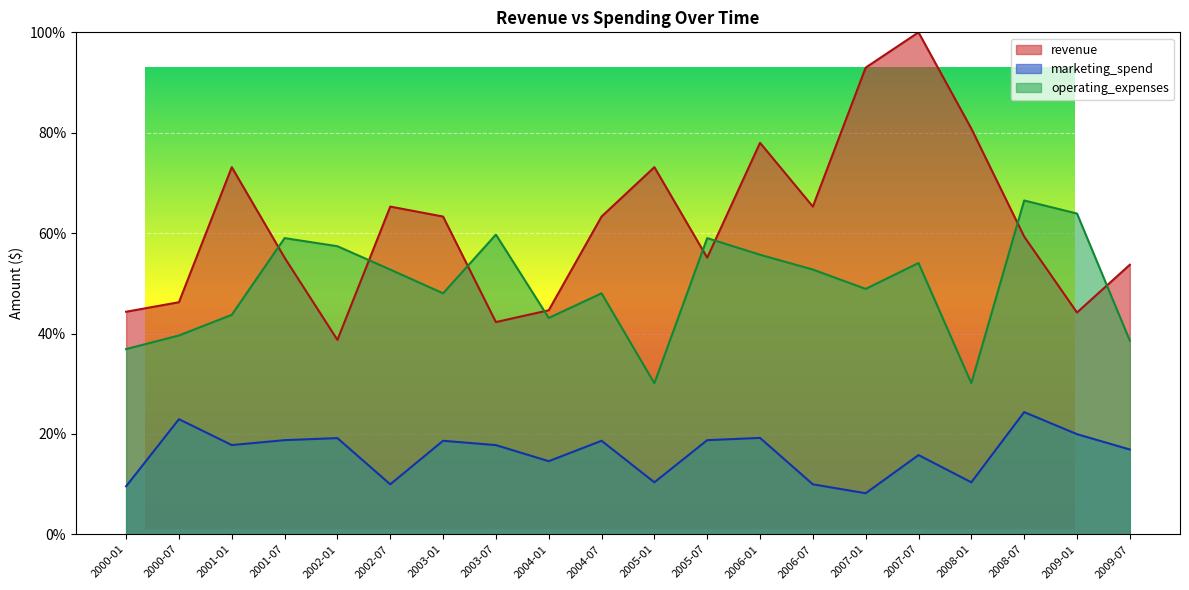

List the series in order of their overall mean, highest first.

revenue, operating_expenses, marketing_spend